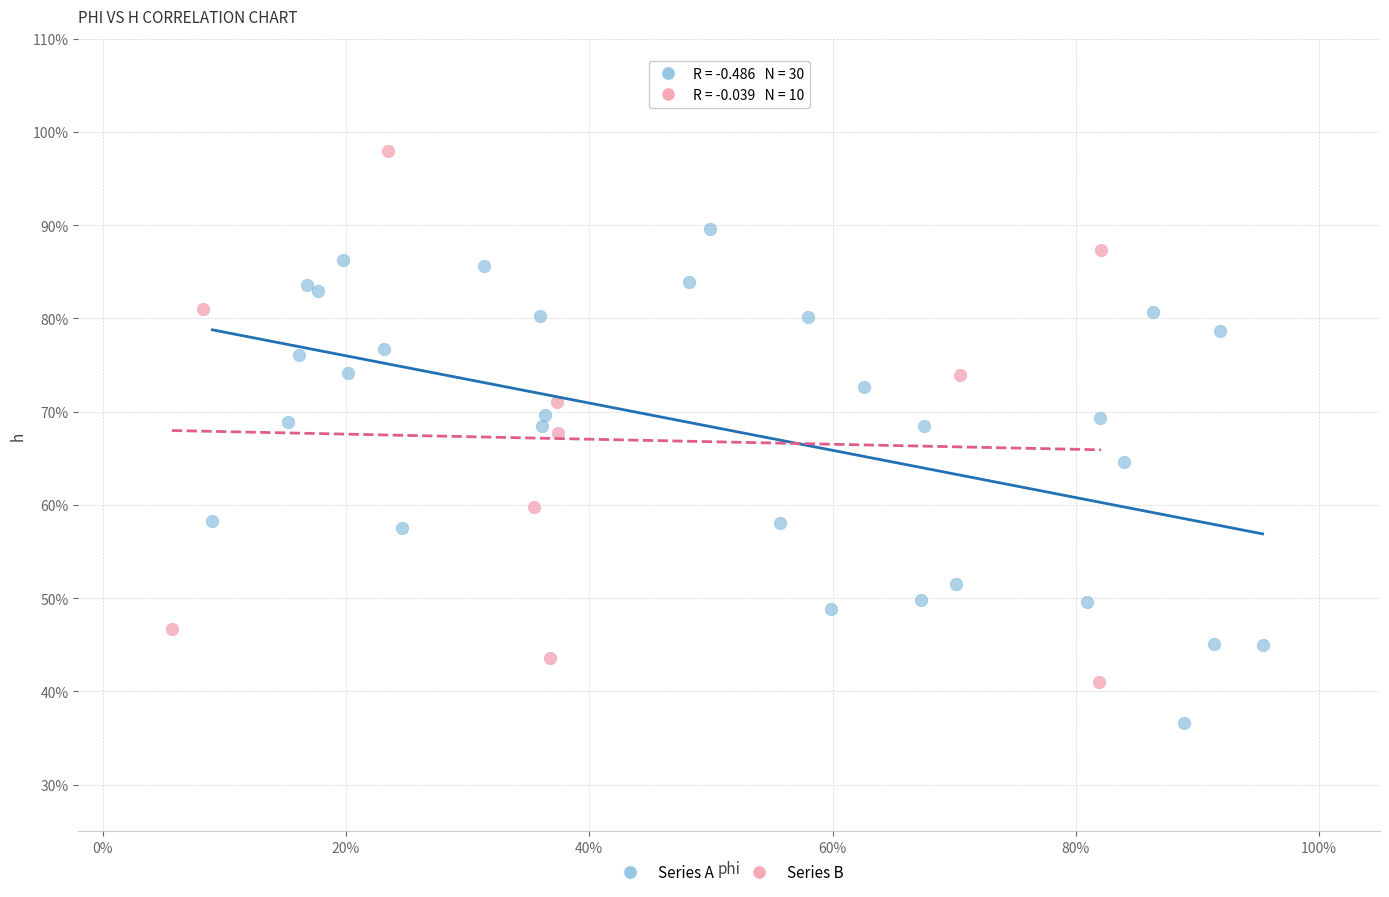

Which series reaches the maximum Y coordinate?

Series B